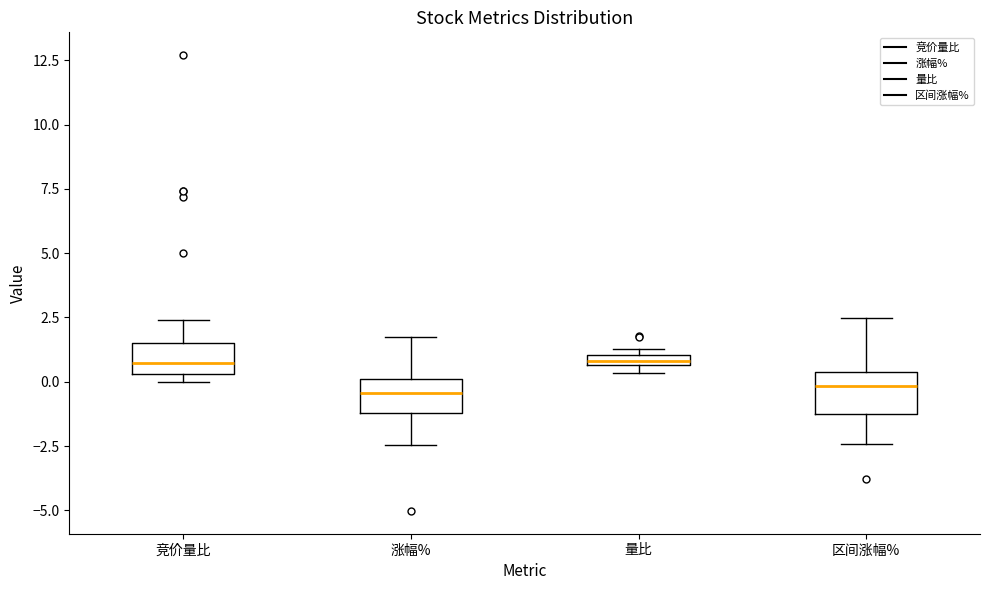

Where does the upper whisker of the box for 竞价量比 end on the y-axis? The values are not printed on the chart, so give them approximately, as read against the axis.

2.5